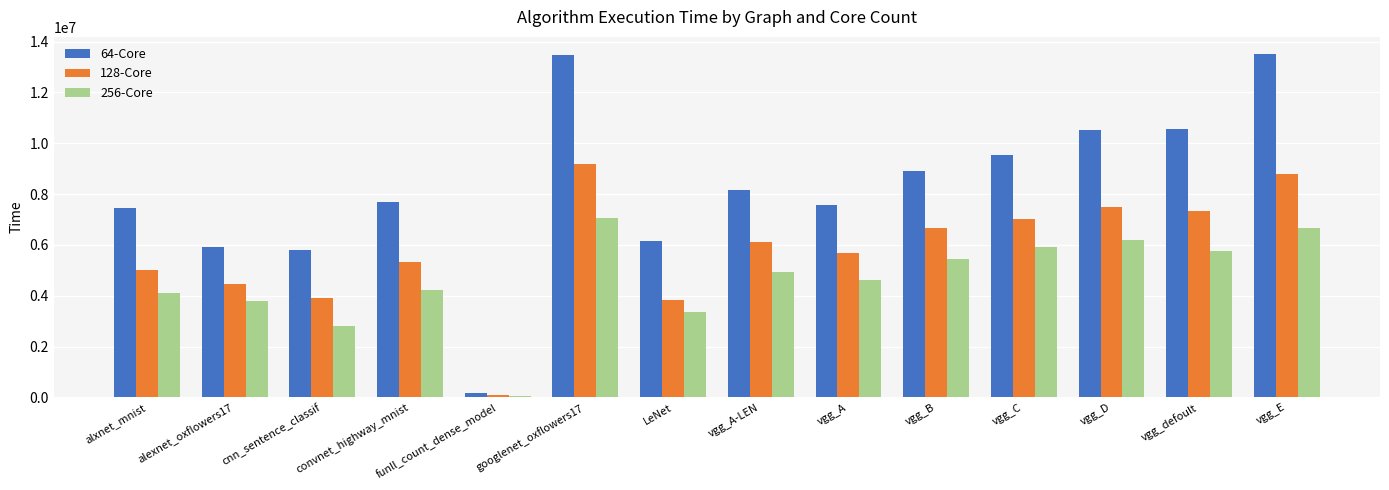

How many data points in 64-Core are less than 8155000?

7